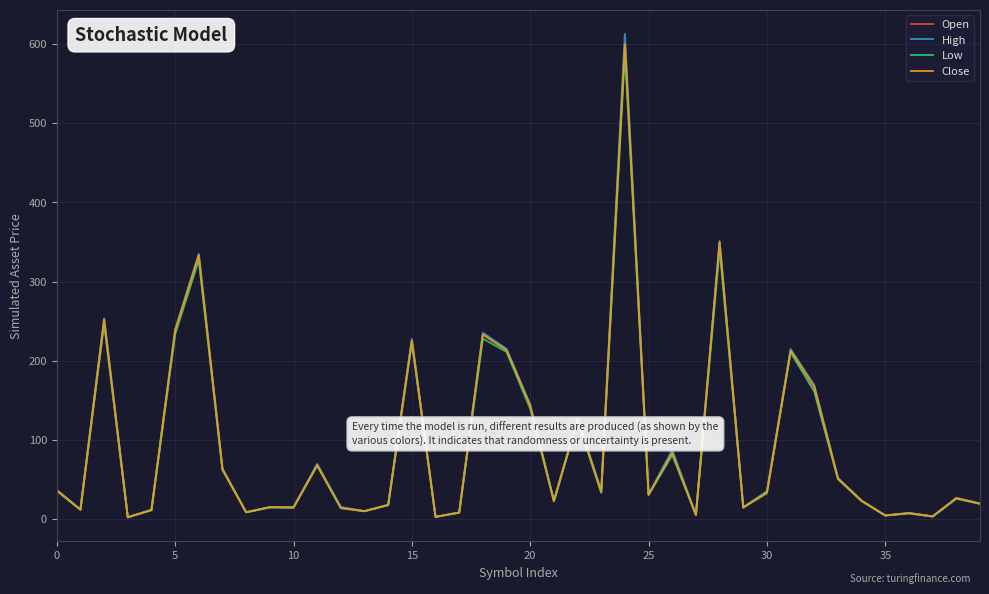

What is the greatest value displayed?

612.7